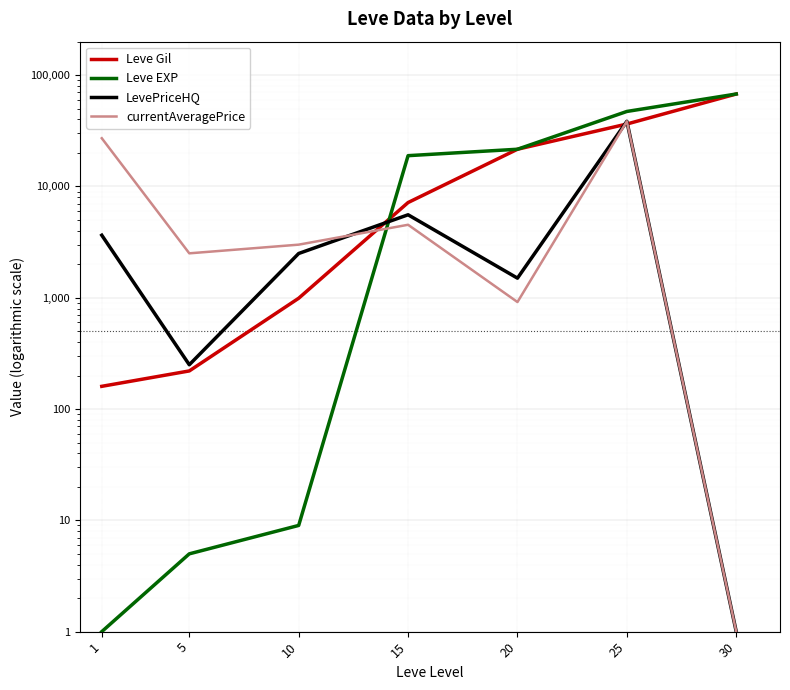

Reading left to right, list all the values displayed in this chart.

Leve Gil: 1=160	5=220	10=990	15=7170	20=21600	25=36390	30=67730
Leve EXP: 1=1	5=5	10=9	15=18910	20=21600	25=47200	30=67730
LevePriceHQ: 1=3647	5=250	10=2499	15=5566	20=1500	25=38500	30=1
currentAveragePrice: 1=27128	5=2507	10=3000	15=4527	20=915	25=38500	30=1